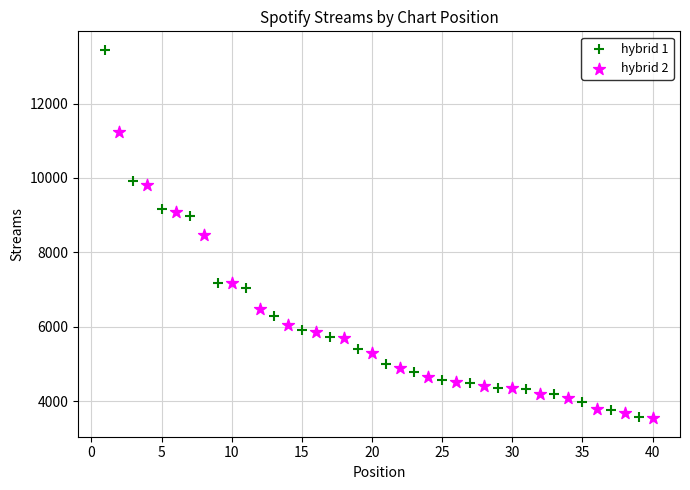

Which series has the largest Y range (max minus min)?

hybrid 1